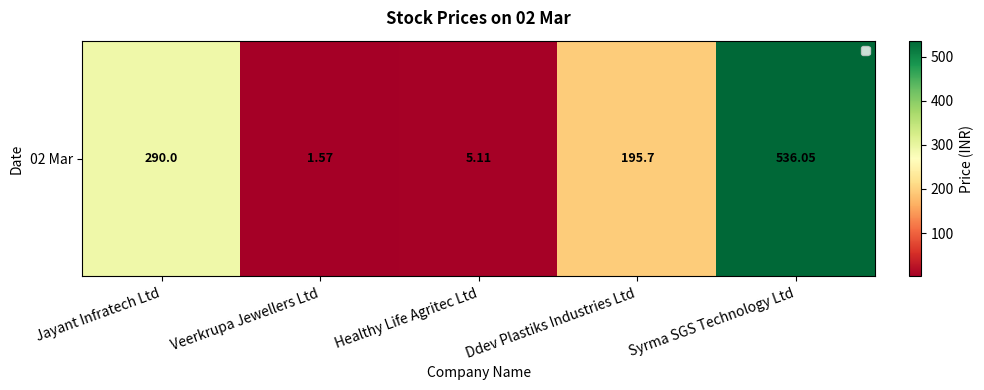

Is it true that the value at Healthy Life Agritec Ltd is 5.1?

True